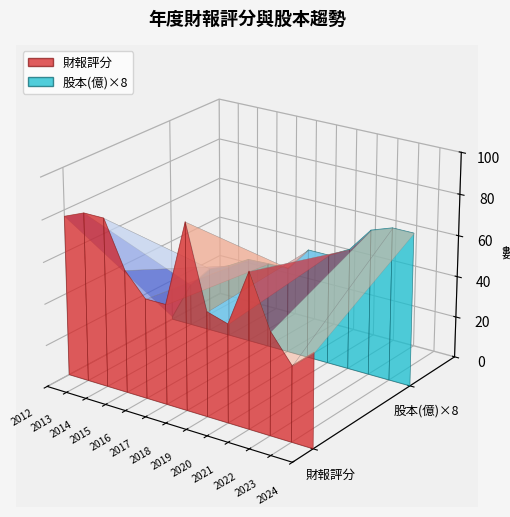

Reading left to right, extract all data points from this chart.

財報評分: 2012=77.0	2013=81.0	2014=81.0	2015=59.0	2016=48.0	2017=48.0	2018=89.0	2019=50.0	2020=47.0	2021=74.0	2022=49.0	2023=36.0	2024=45.0
股本(億): 2012=0.1	2013=2.5	2014=3.9	2015=4.4	2016=5.1	2017=5.2	2018=5.2	2019=6.7	2020=6.7	2021=7.3	2022=8.8	2023=9.2	2024=9.2